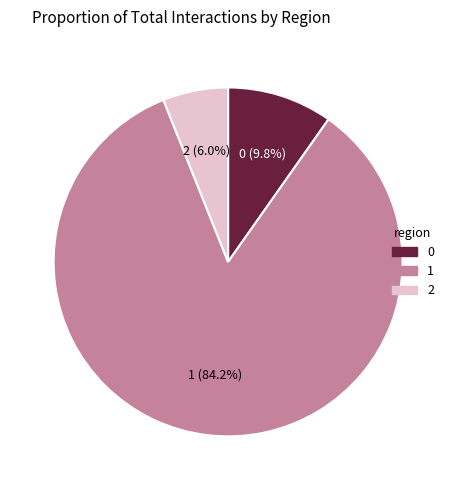

Which category has the biggest portion of the pie?

1